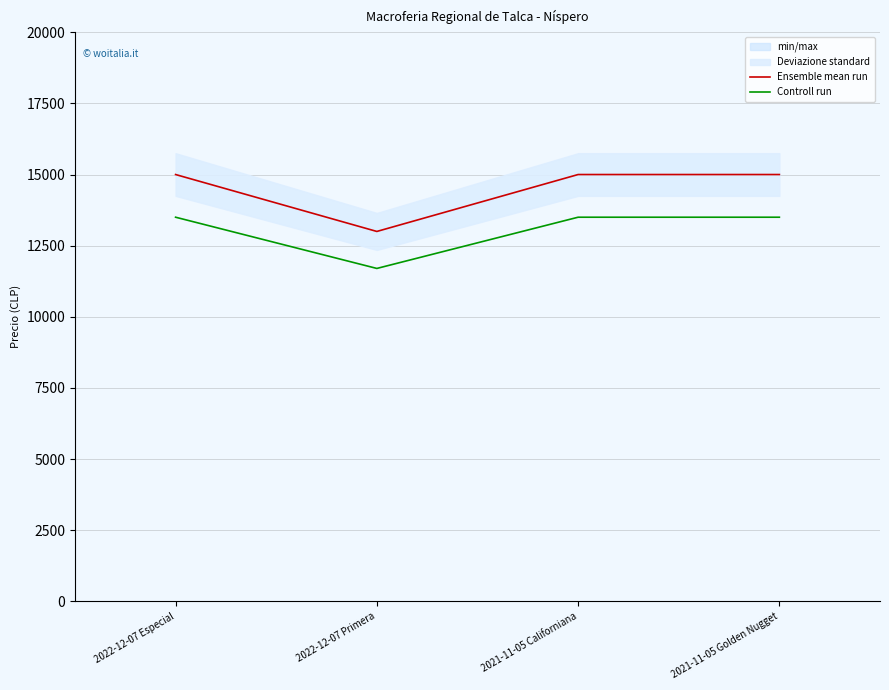

True or false: Ensemble mean run and Controll run cross at least once.

False